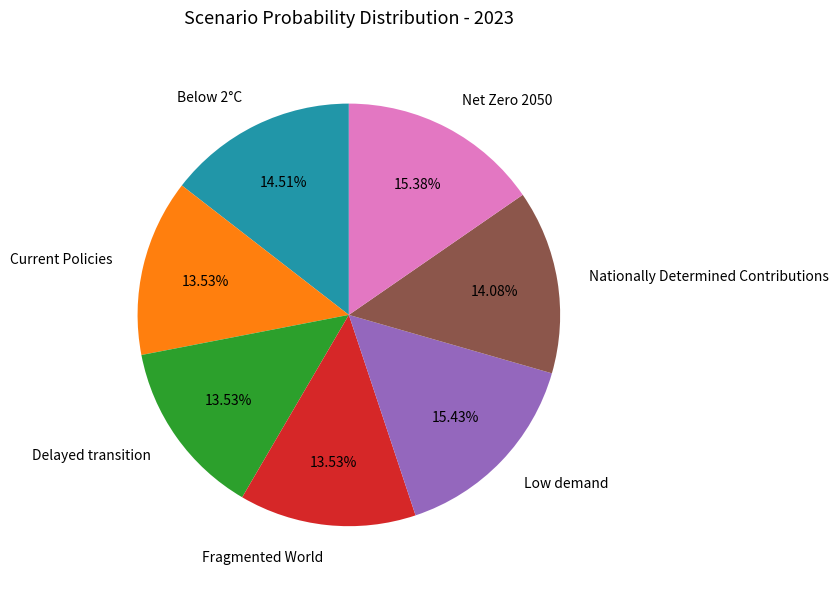

Is there a majority slice in this chart?

No